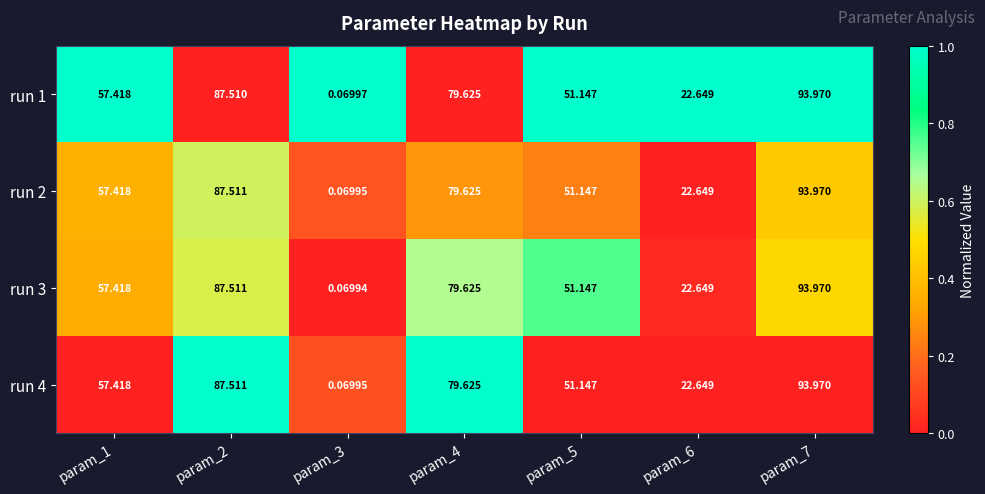

Count the number of data series in this chart.

4